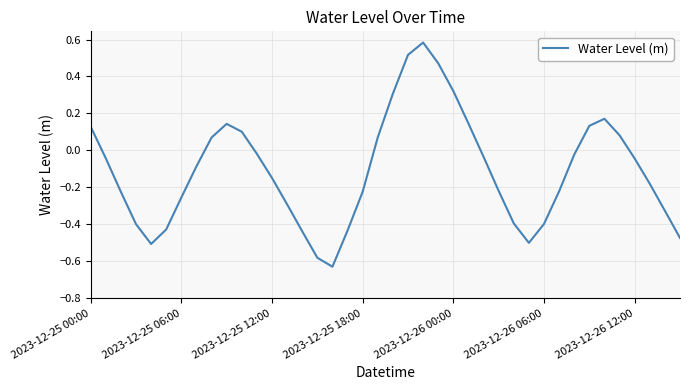

What is the difference between the maximum and minimum values?

1.2